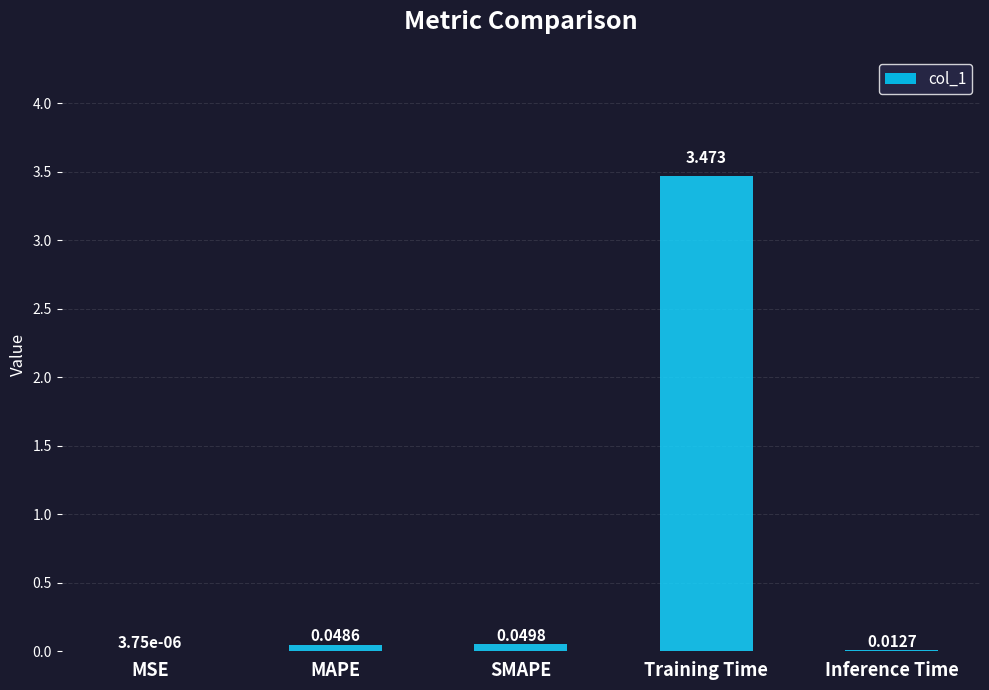

What is the sum of all values?

3.6